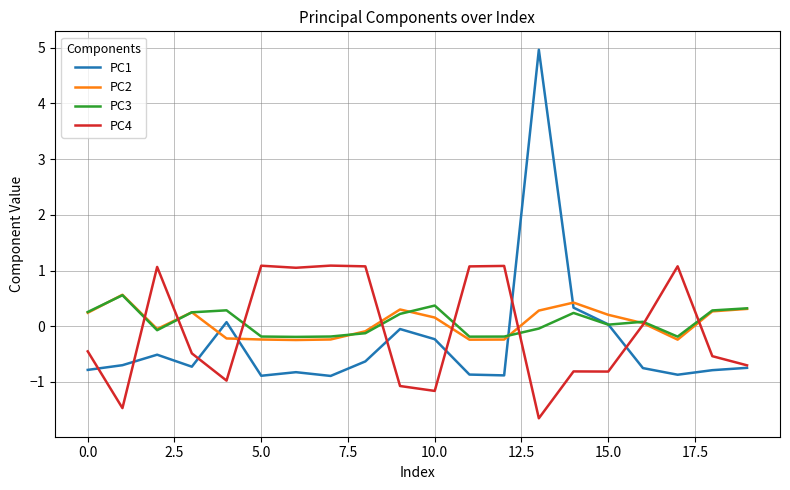

True or false: PC4 and PC1 intersect in this chart.

True